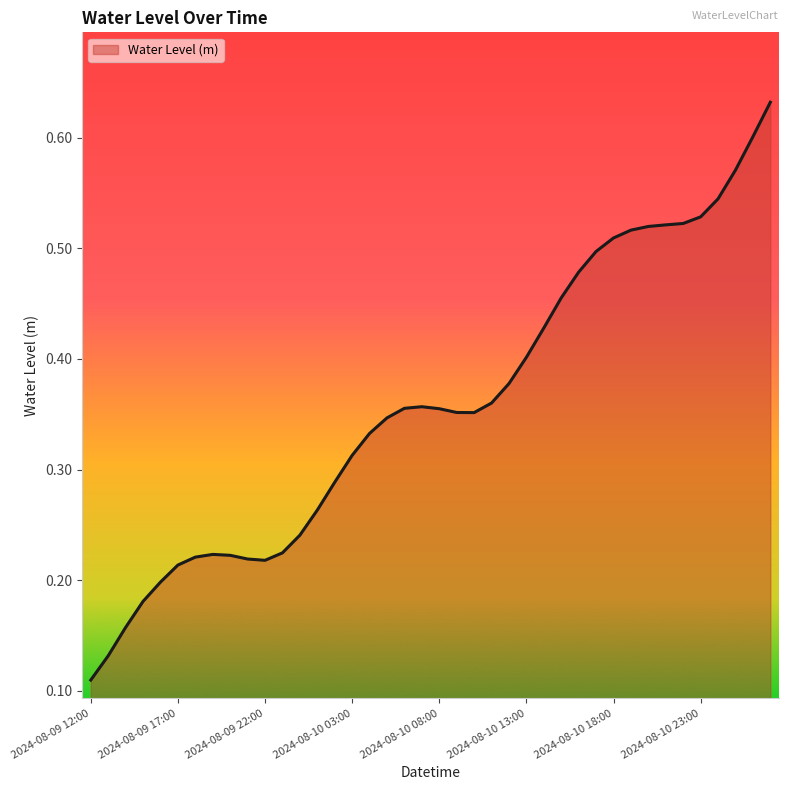

Count the values in the range 0 to 1.

40